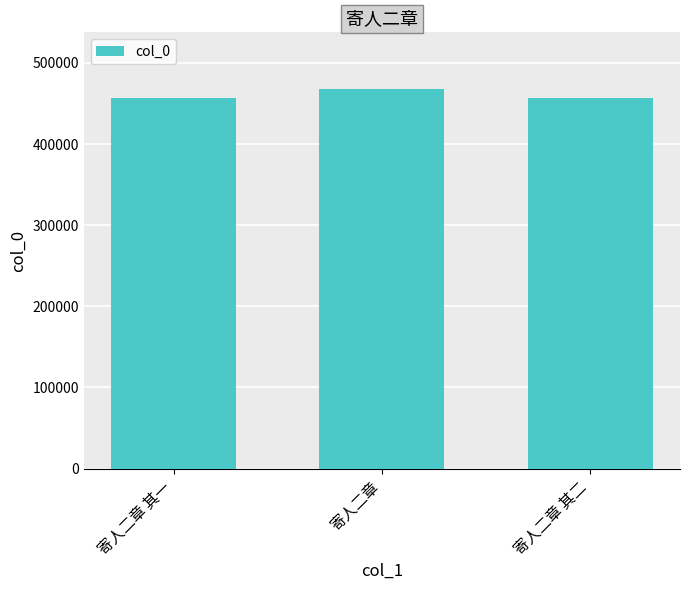

How many data points are less than 457051?

1